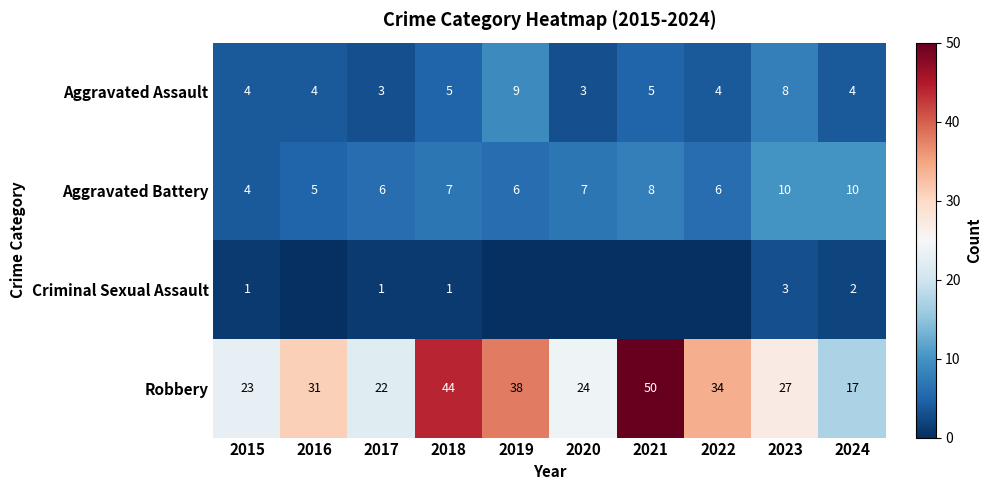

What is the total value across all series at 2019?

53